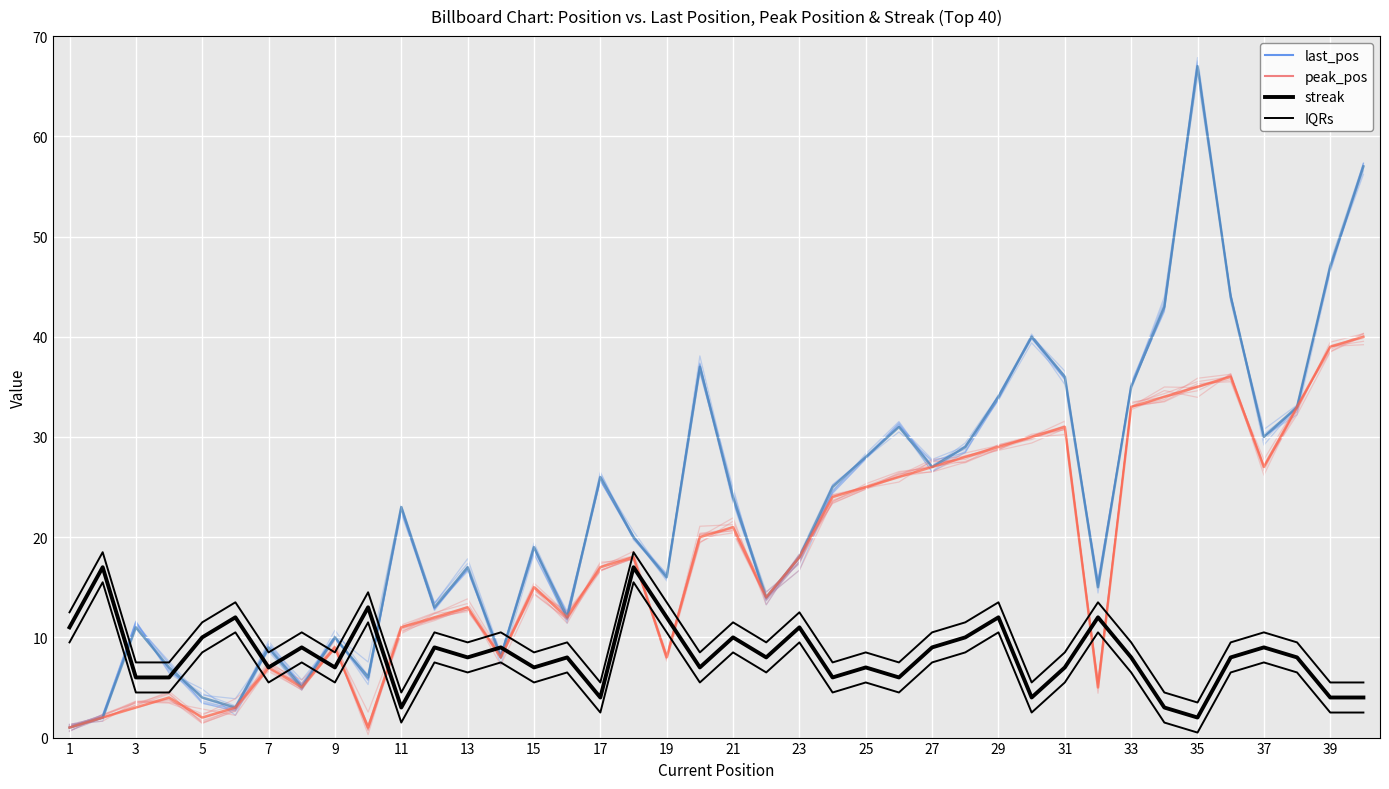

What is the maximum value for streak?

17.0